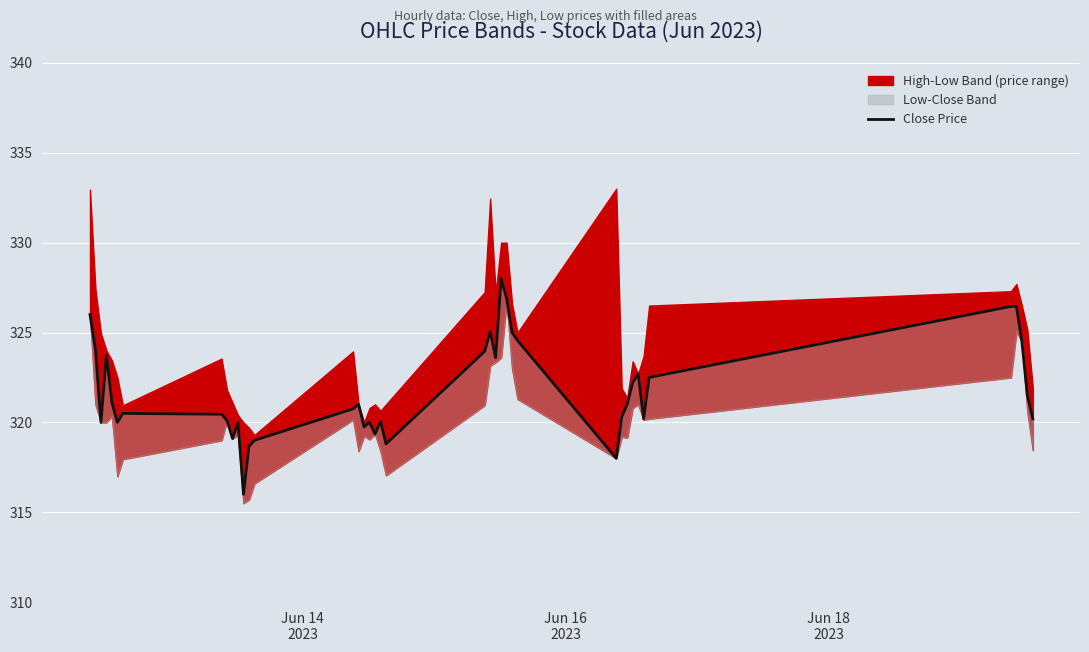

Reading left to right, extract all data points from this chart.

326.0	324.0	320.0	323.8	321.1	320.0	320.5	320.5	320.1	319.1	320.0	316.0	318.6	319.0	320.8	321.0	319.8	320.0	319.4	320.0	318.8	324.0	325.0	323.6	328.0	326.9	325.0	324.5	318.0	320.3	321.0	322.2	322.7	320.2	322.5	326.5	326.5	324.5	321.5	320.2